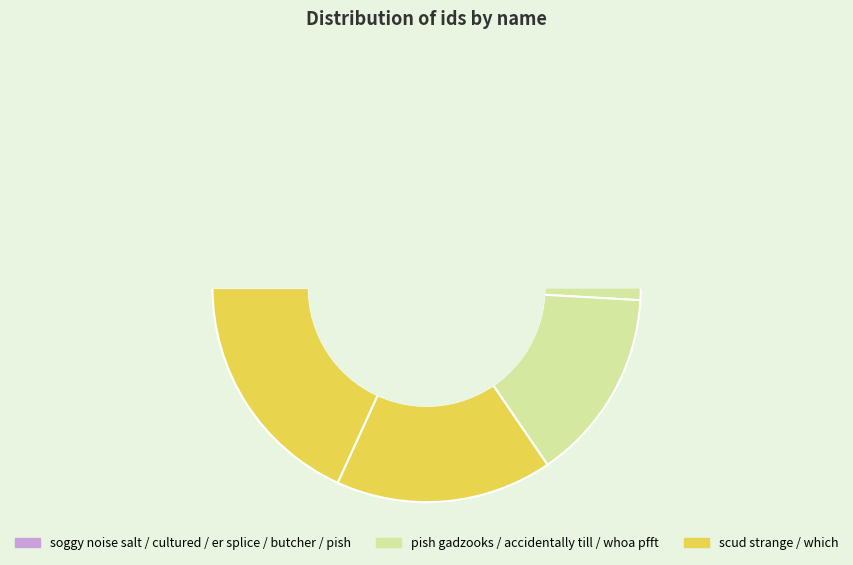

What is the change in value from butcher nosedive discount to accidentally till?

+3